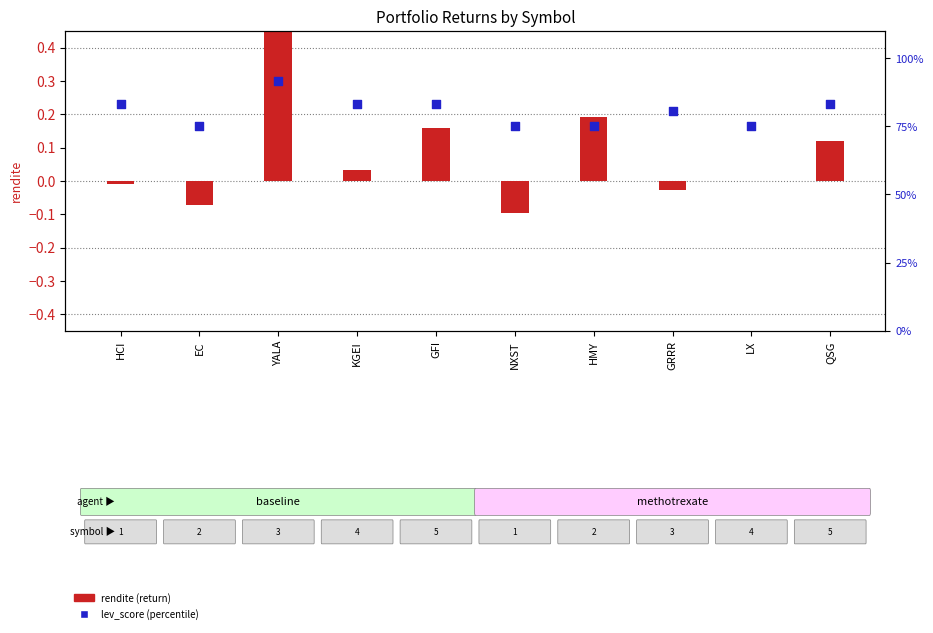

At which category is the sum across all series the highest?

YALA